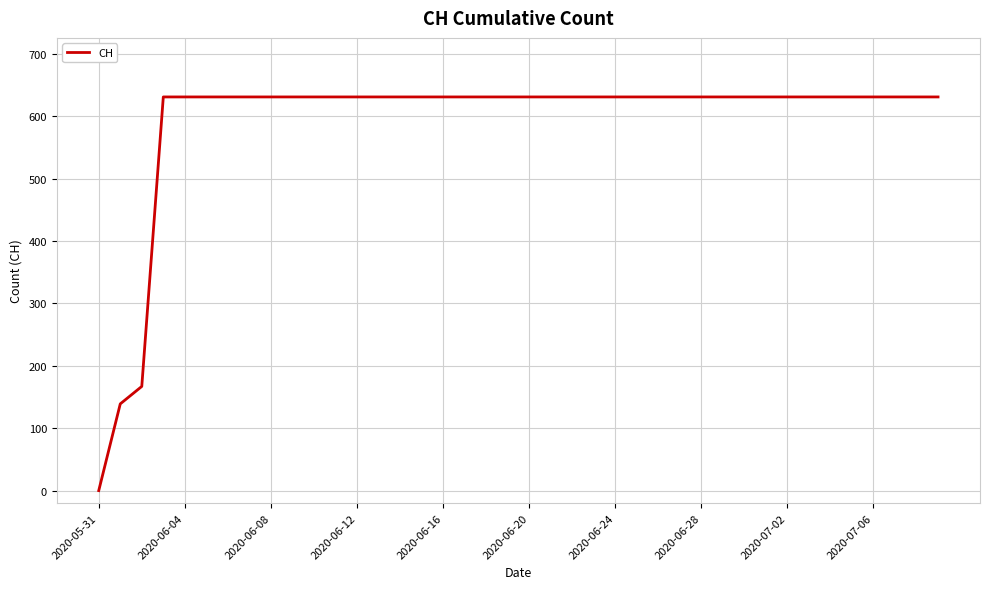

What is the difference between the maximum and minimum values?

631